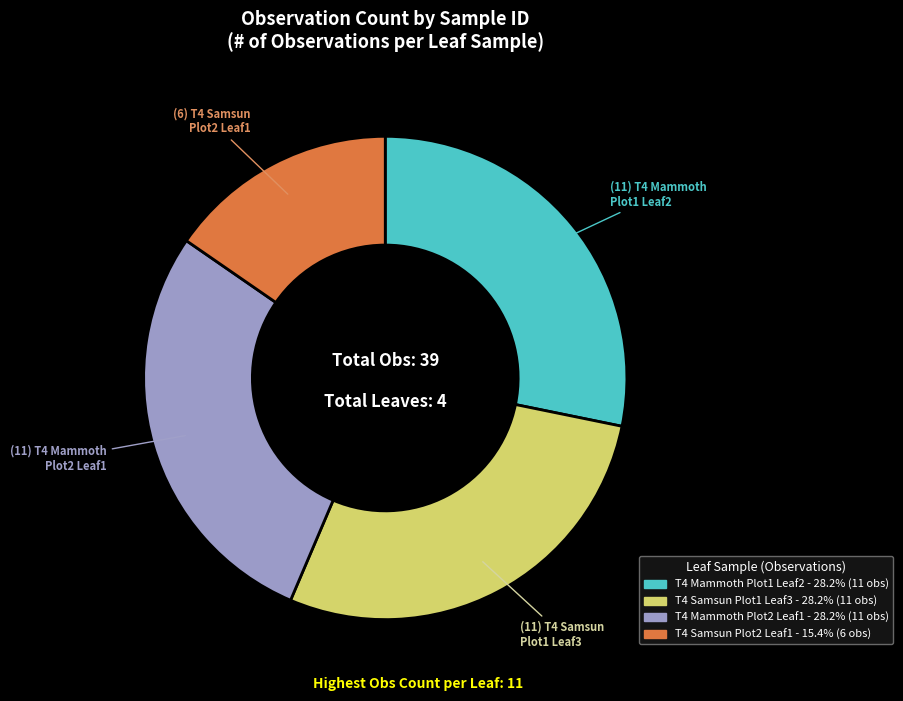

What is the ratio of the value at T4 Mammoth Plot1 Leaf2 to the value at T4 Samsun Plot1 Leaf3?

1.0